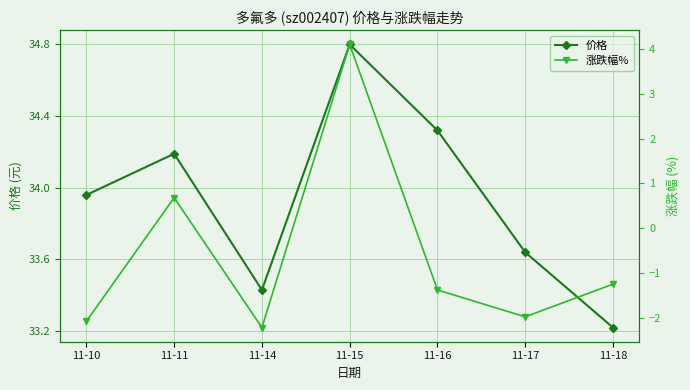

What is the difference between the highest and lowest values at 11-14?

35.6